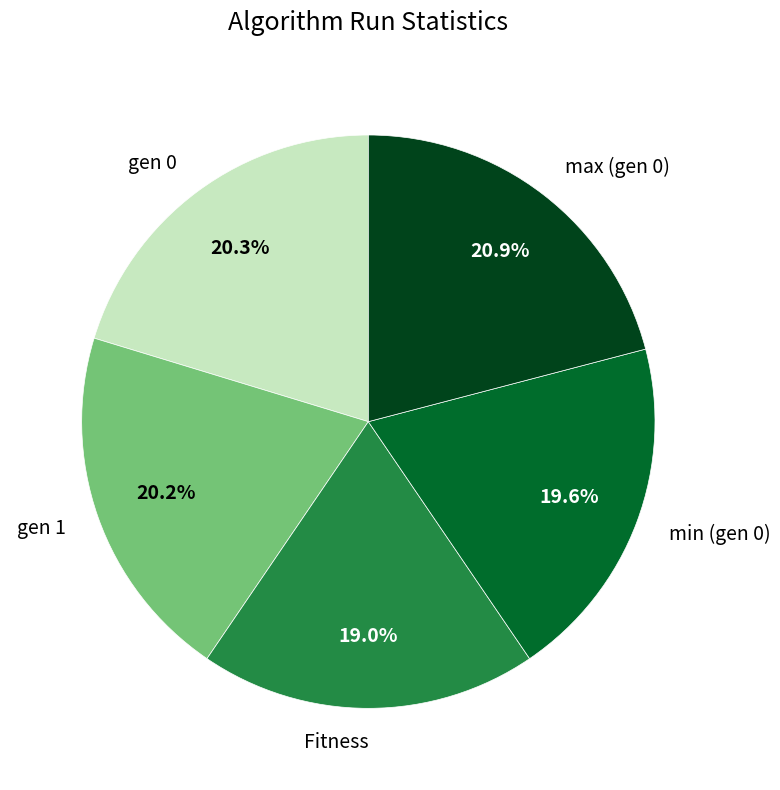

To the nearest percent, what is the average slice percentage?

20%